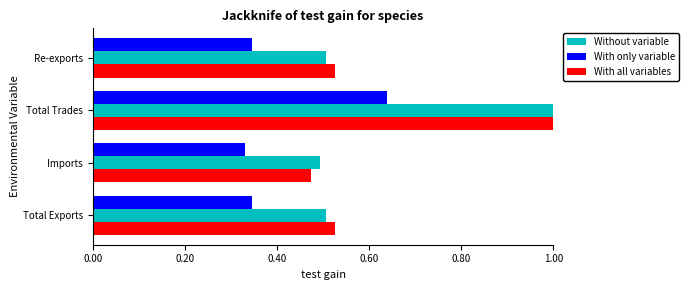

What is the average value of the With only variable series?

0.4